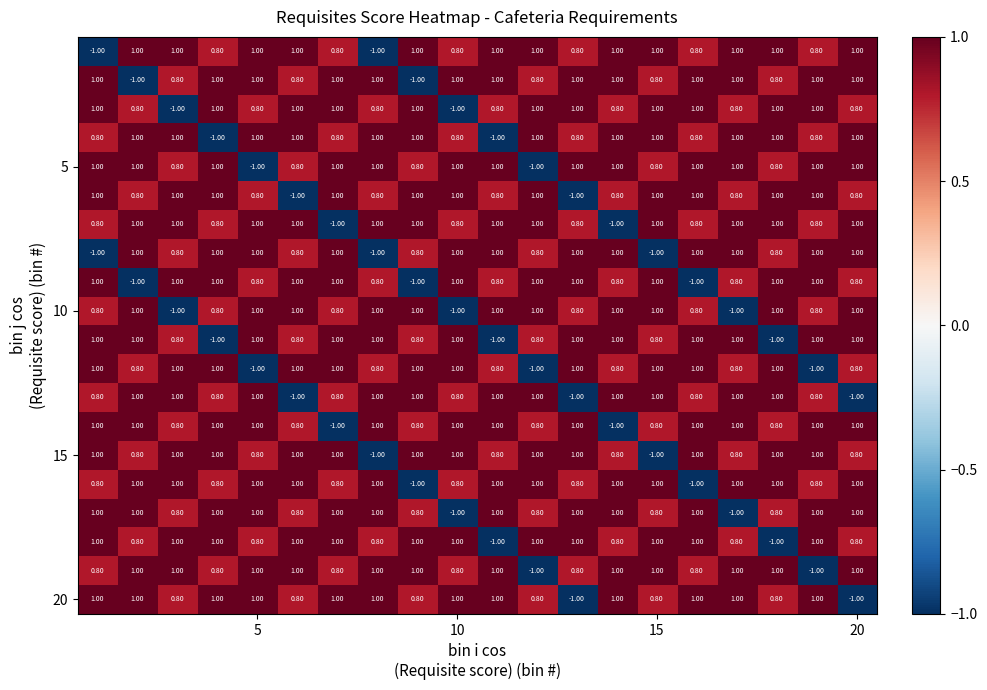

At how many categories does at least one series exceed 0?

20